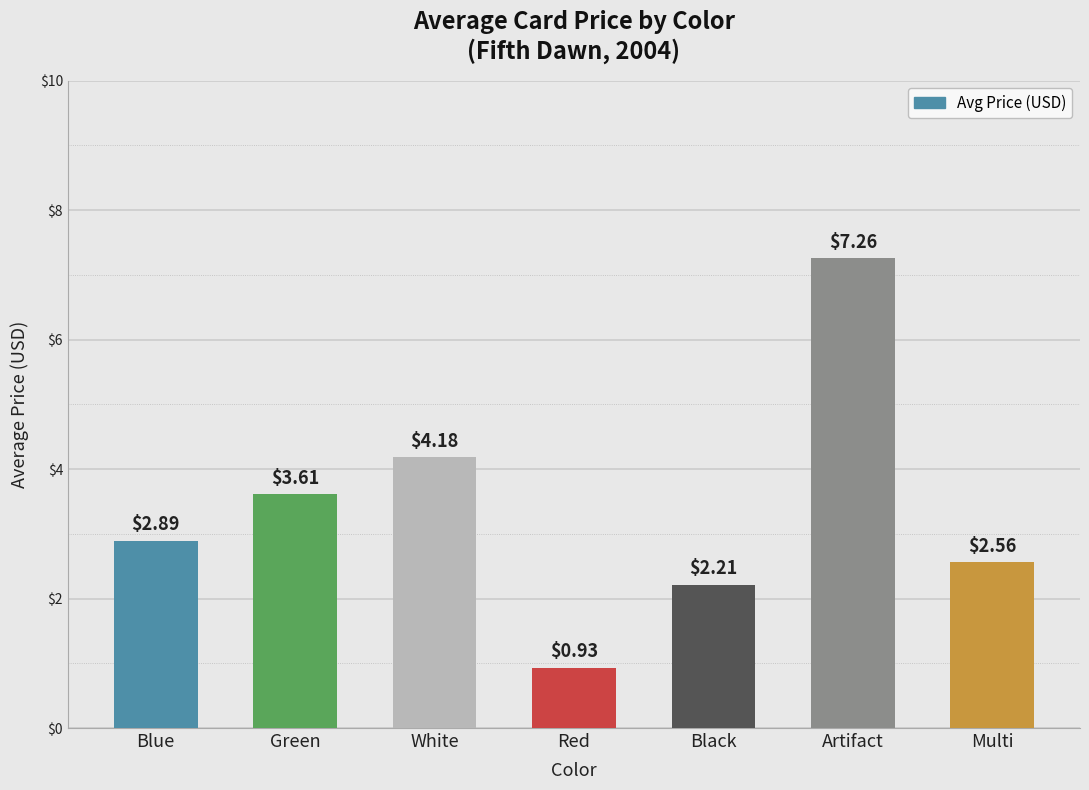

True or false: the data shows 2.2 at Black.

True